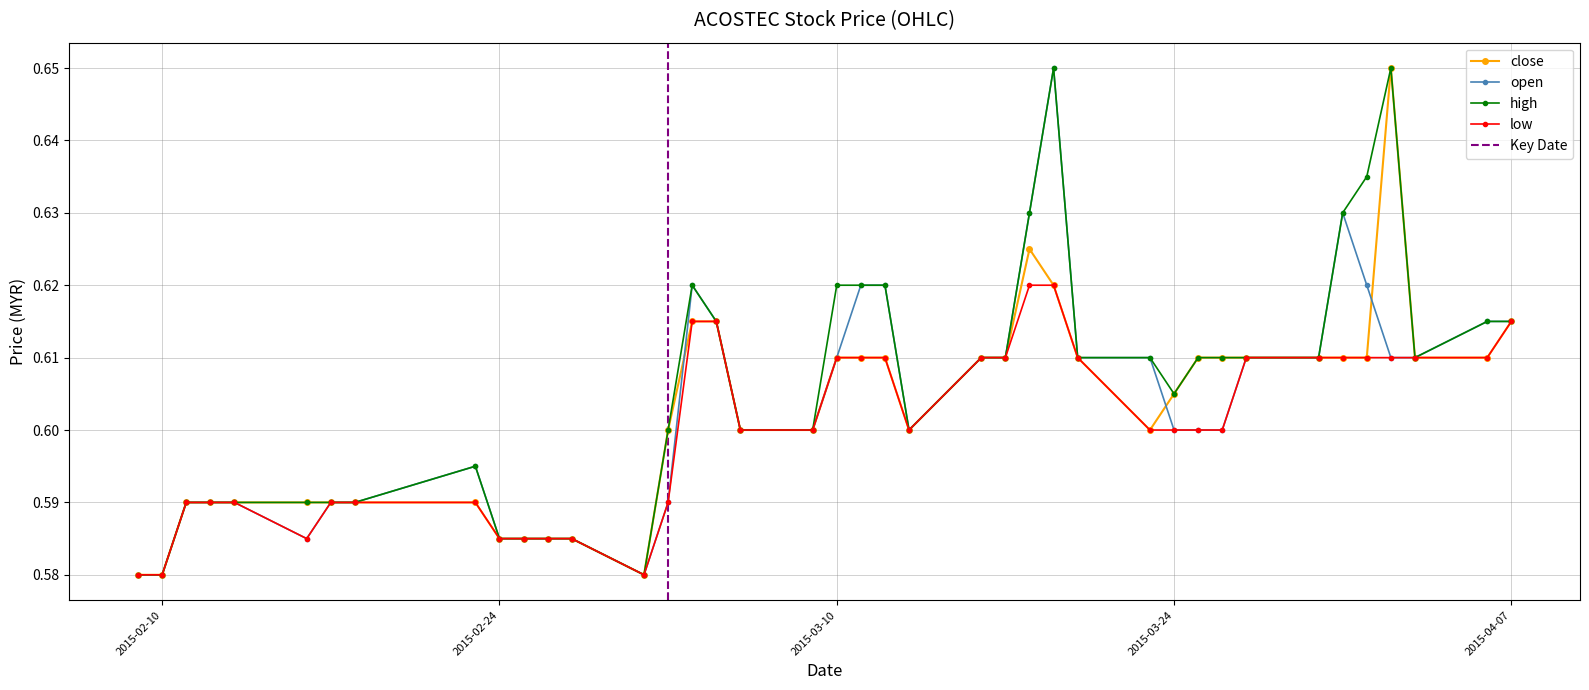

Is this an area chart (filled region under the line)?

No